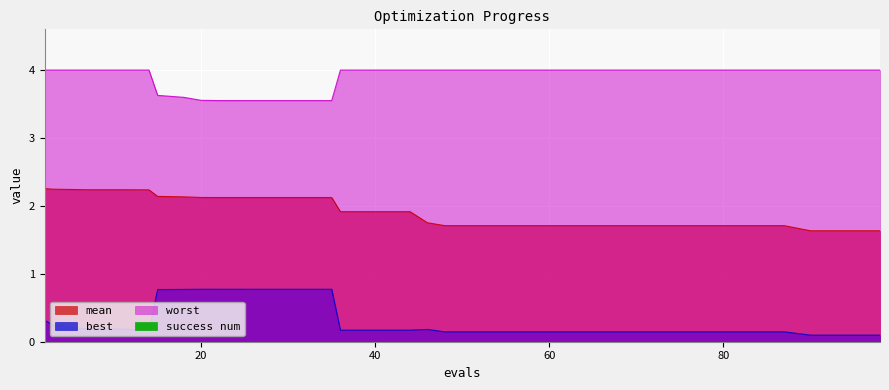

What is the value of the best point at the 14th from the left?

0.8